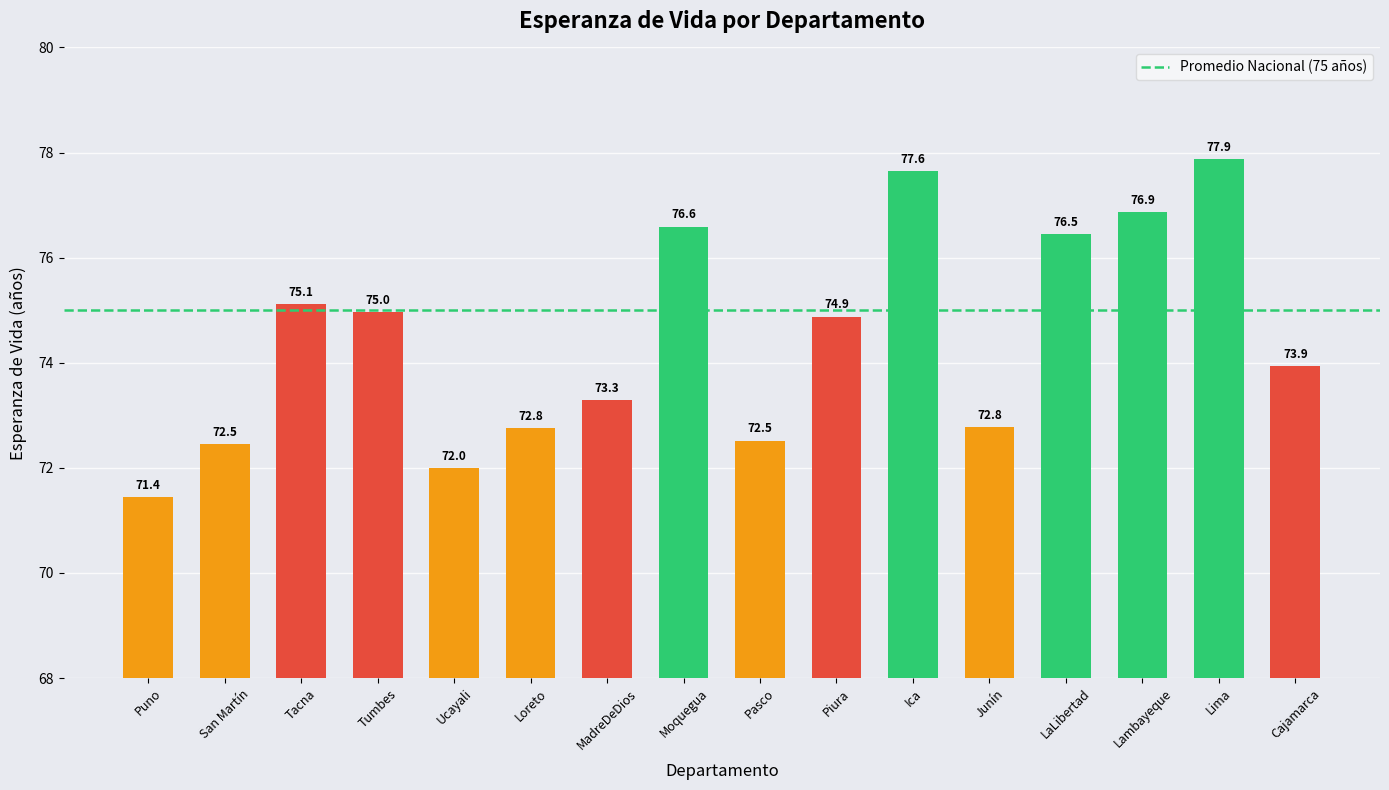

How many bars are there in total?

16